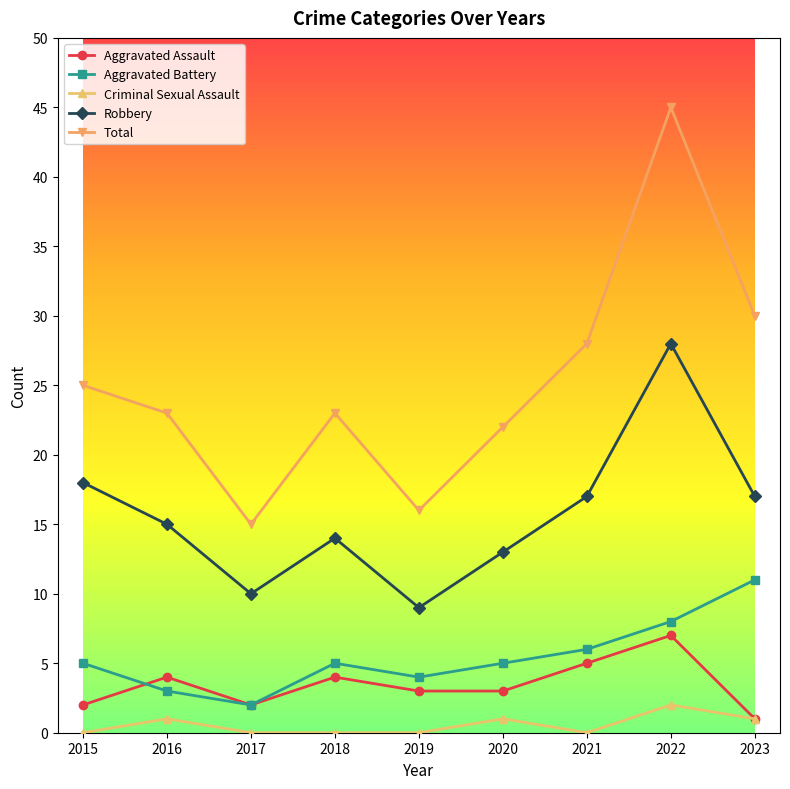

What is the sum of the Aggravated Assault values at 2023 and 2016?

5